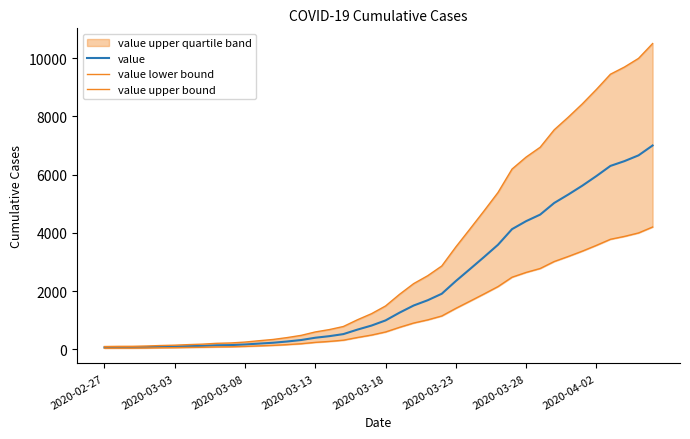

What is the maximum value for value?

7003